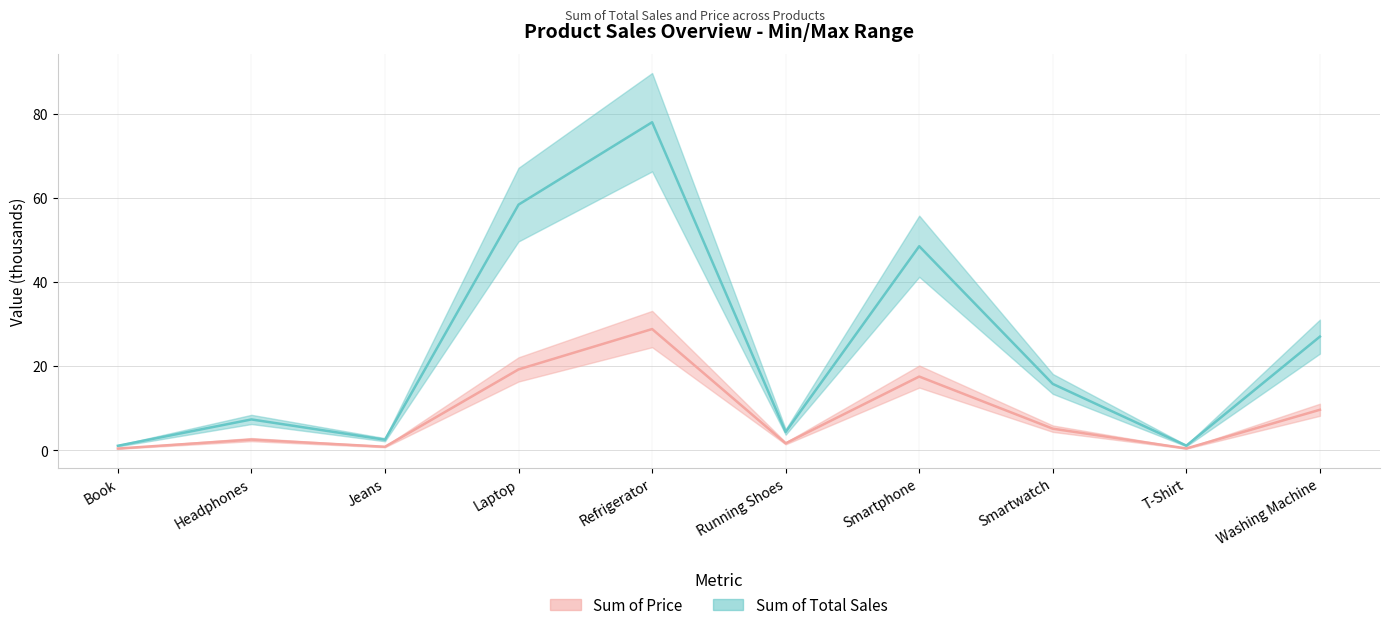

In Sum of Total Sales, how many points are lower than both neighbors (excluding endpoints)?

3